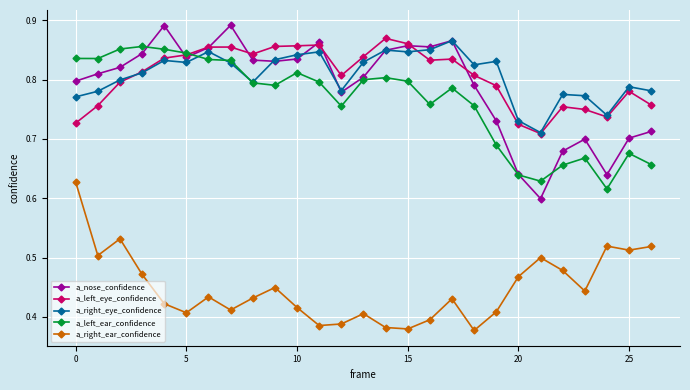

What are all the series names shown in the legend?

a_nose_confidence, a_left_eye_confidence, a_right_eye_confidence, a_left_ear_confidence, a_right_ear_confidence